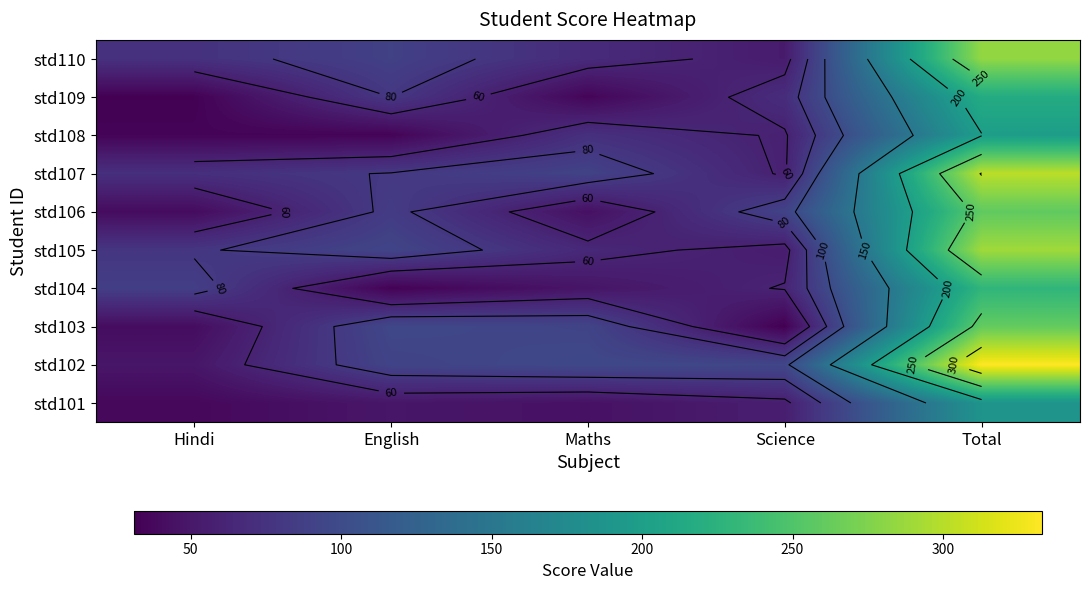

The std110 series shows 73 at Science. True or false?

False